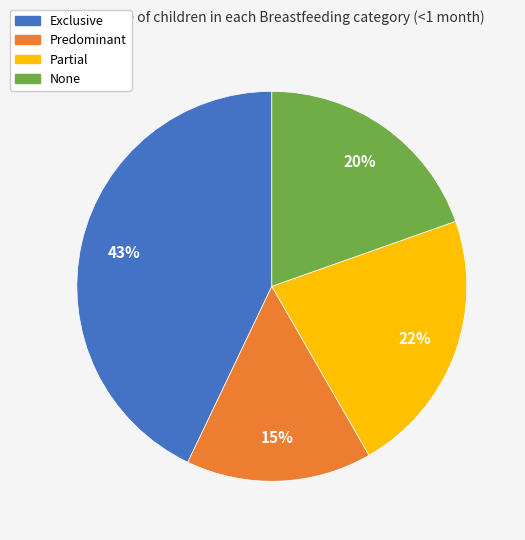

How many segments does this pie chart have?

4